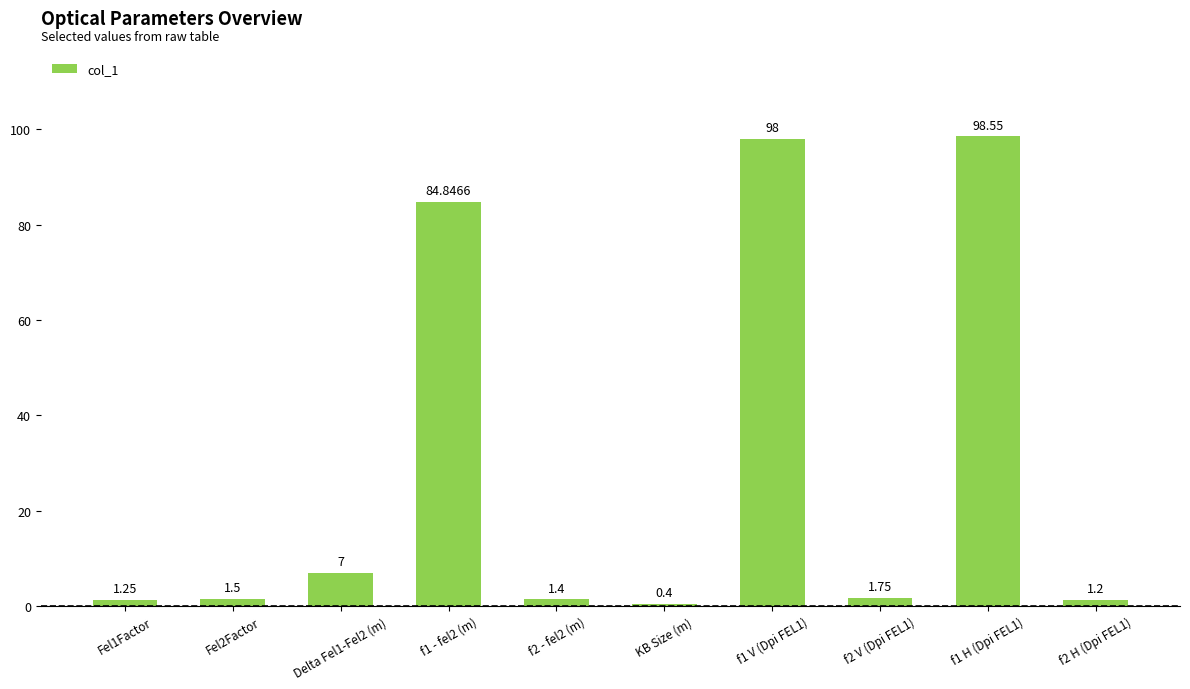

How many data points does each series have?

10